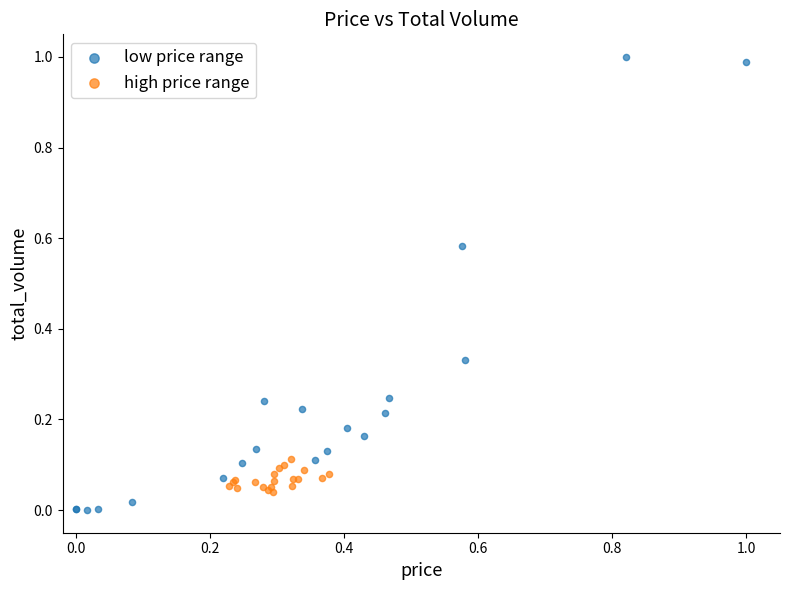

Which series contains the highest Y value?

low price range